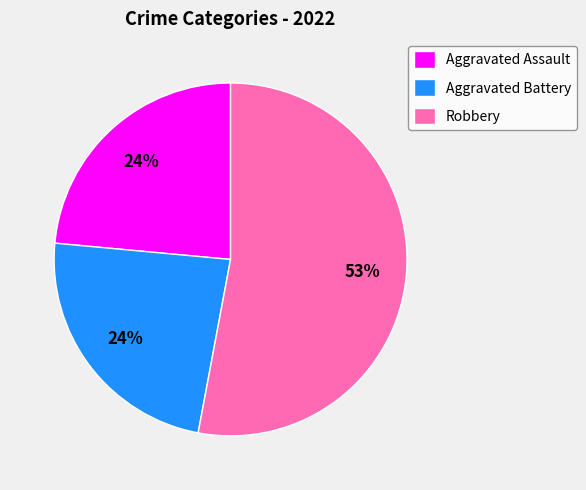

To the nearest percent, what is the difference between the Robbery and Aggravated Battery slice percentages?

29%